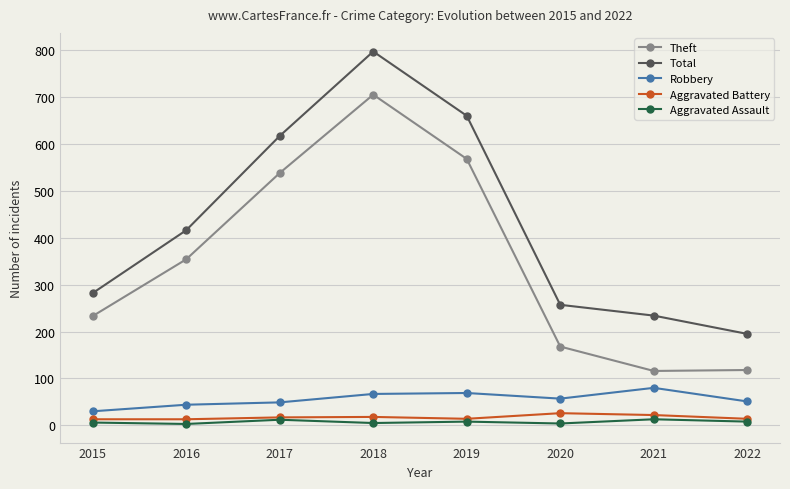

Which series has the largest total across all categories?

Total